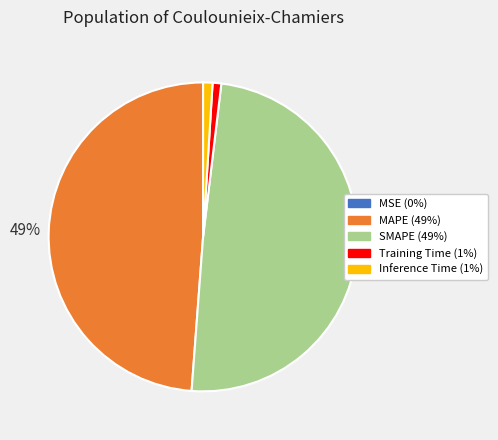

Does any single category account for the majority?

No